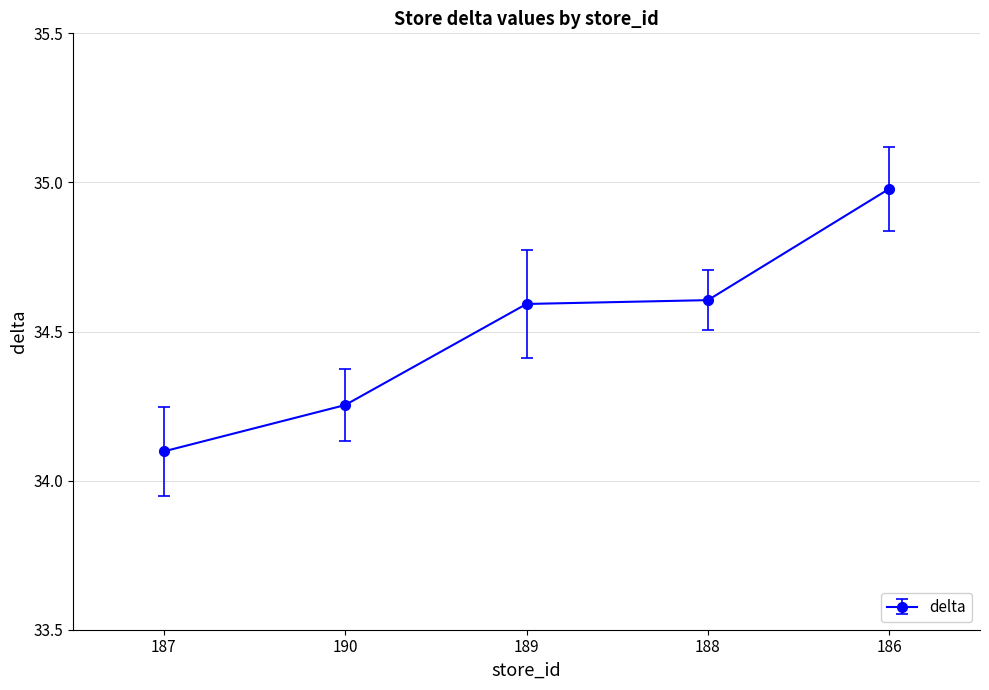

What is the difference between the values at 188 and 190?

0.4